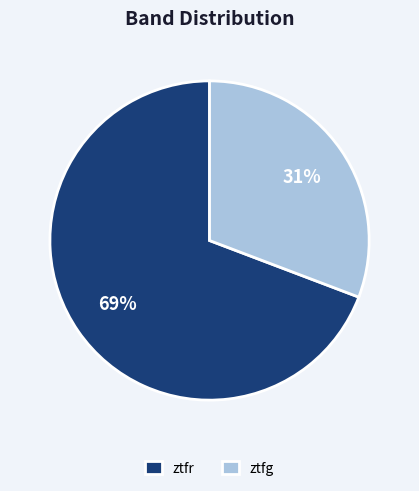

The ztfr slice represents 79% of the pie. True or false?

False